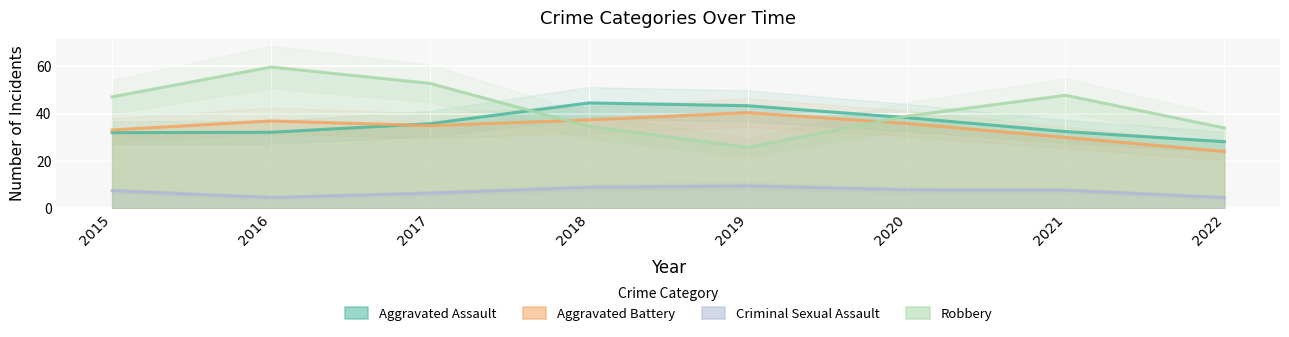

What is the difference between the second highest and minimum values in the Criminal Sexual Assault series?

8